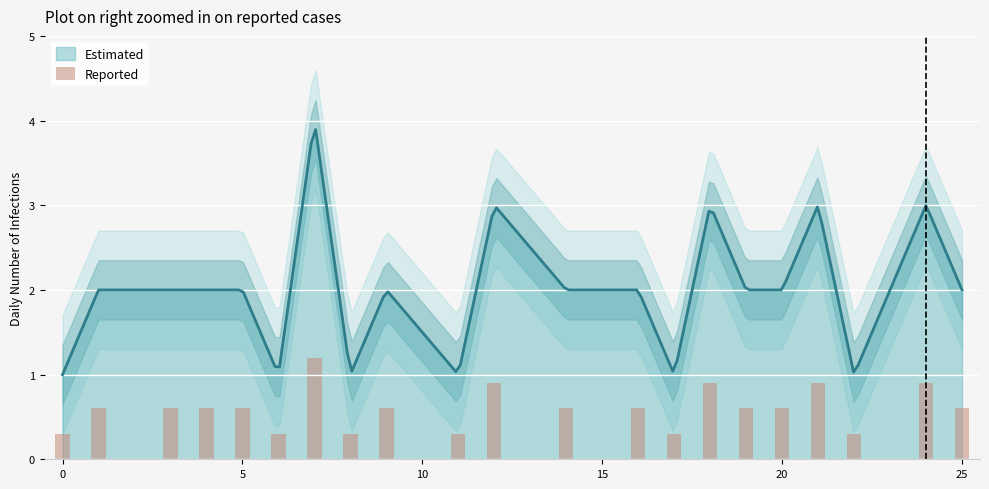

What is the minimum value for Estimated?

1.0